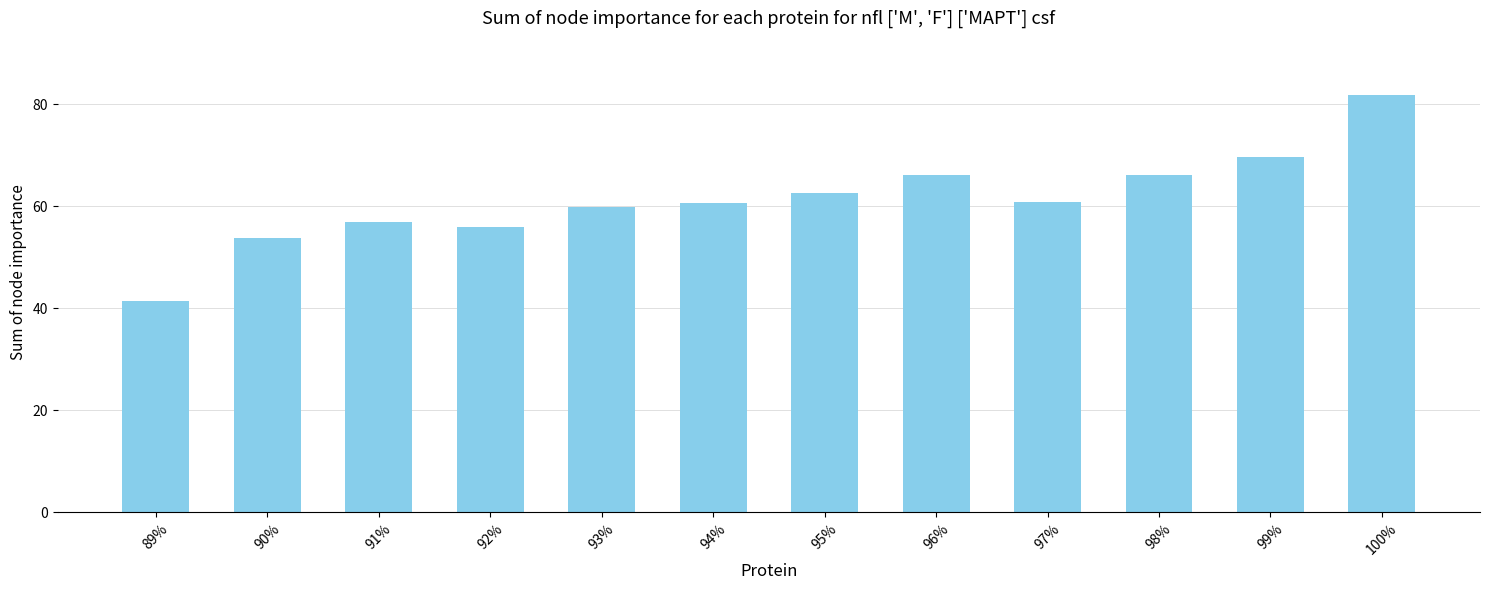

What position from the left is 91%?

3